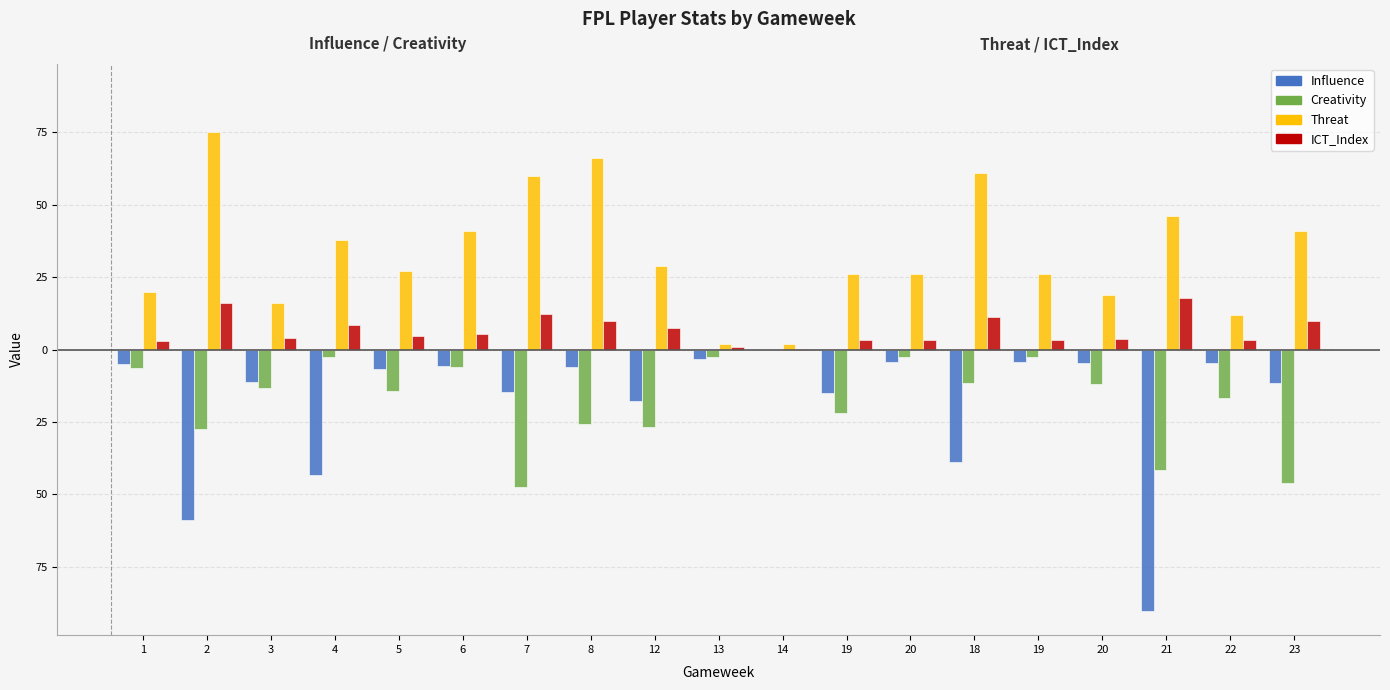

Is it true that Threat equals 102.3 at 7?

False